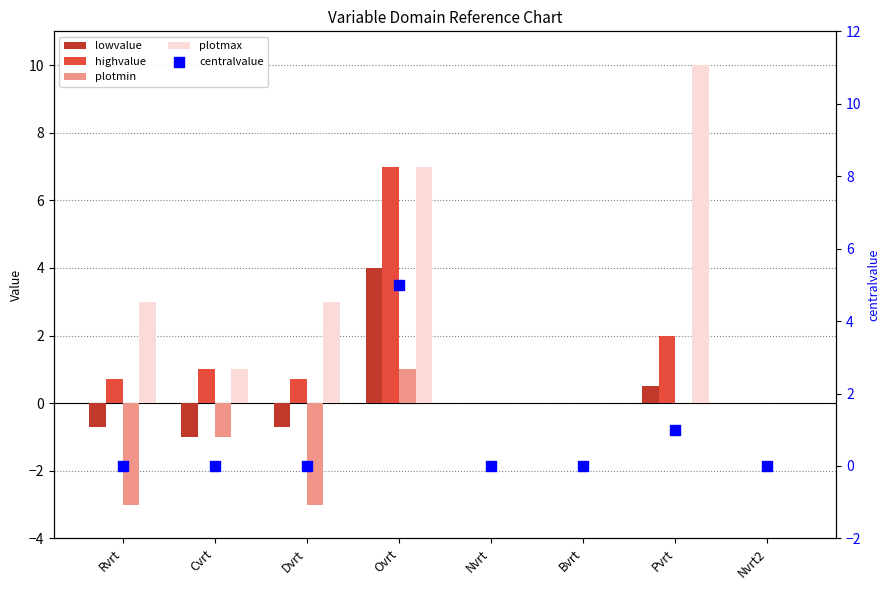

Which series has the largest Y range (max minus min)?

plotmax